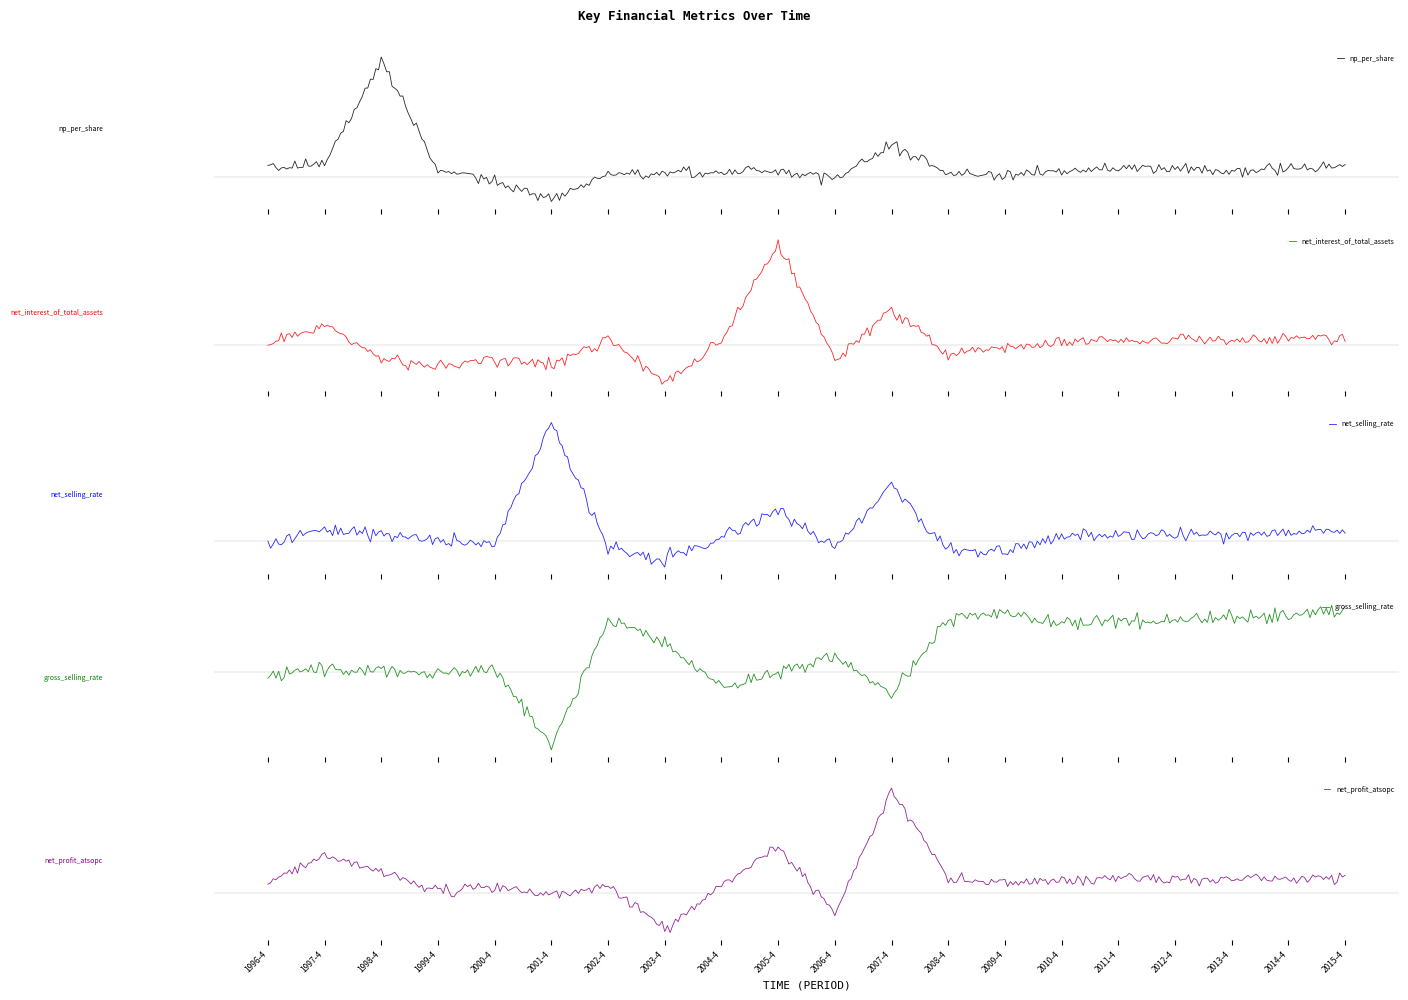

At which category is the sum across all series the highest?

2007-4